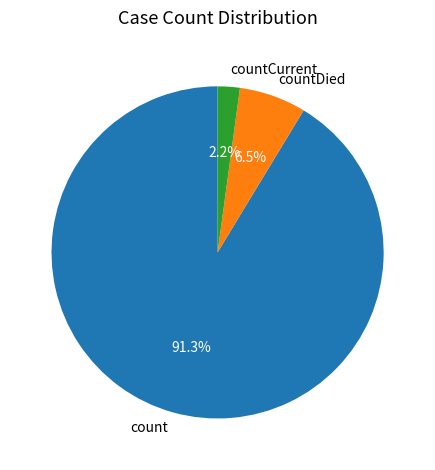

Is the sum of count and countCurrent greater than half?

Yes